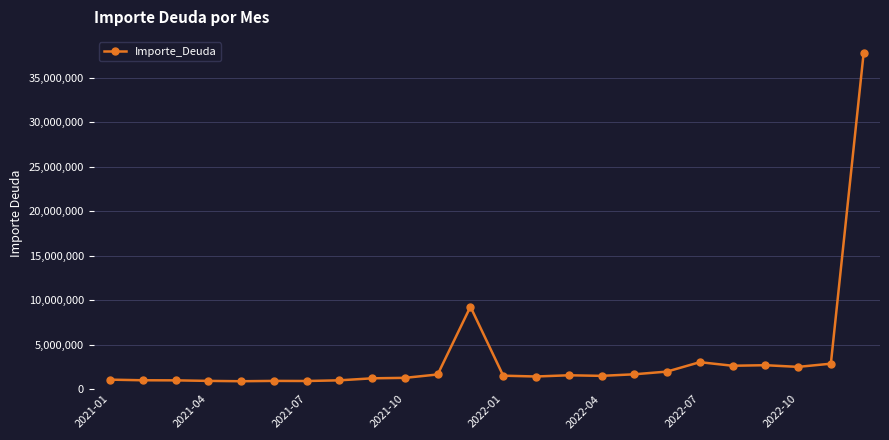

What is the sum of all values?

81819618.1